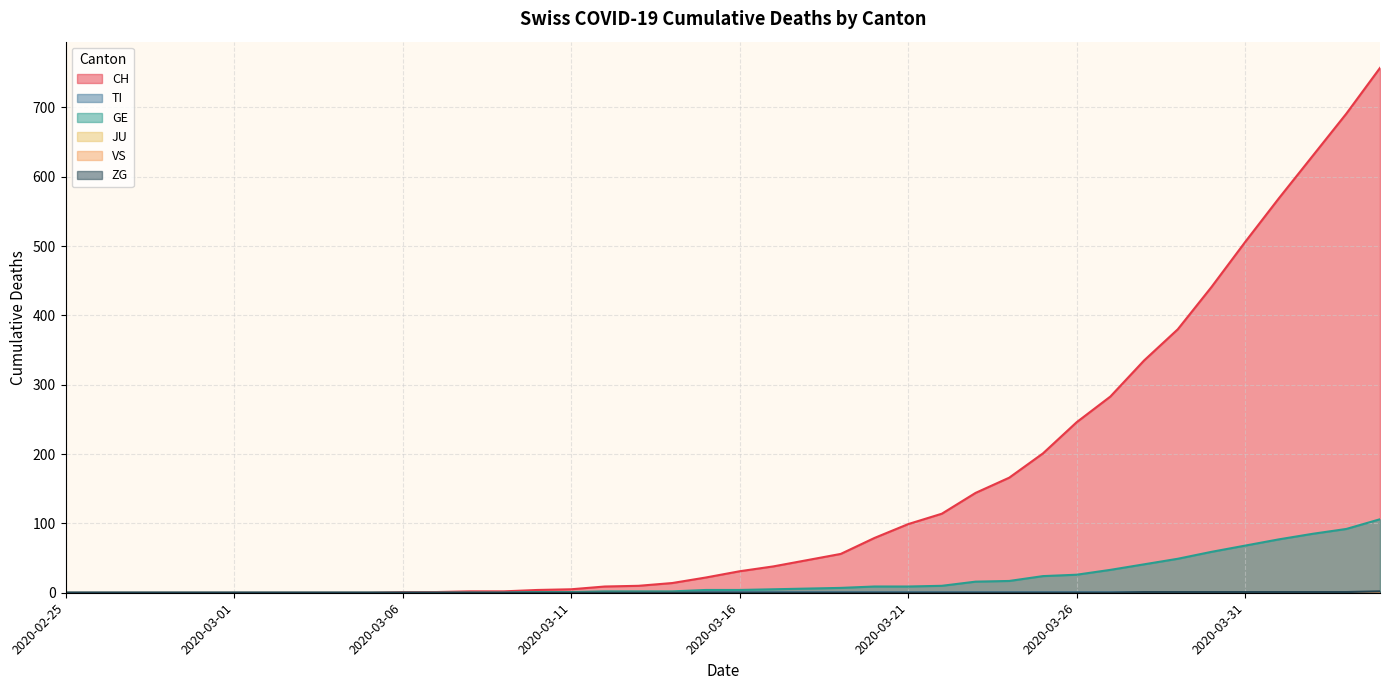

True or false: GE and CH intersect in this chart.

False